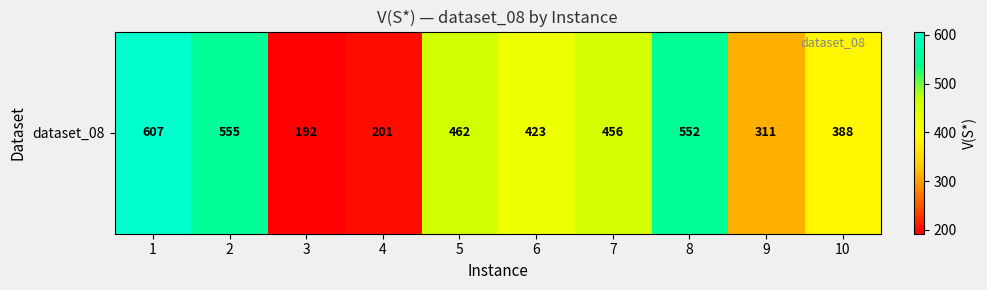

Rank the categories by value from lowest to highest.

3, 4, 9, 10, 6, 7, 5, 8, 2, 1